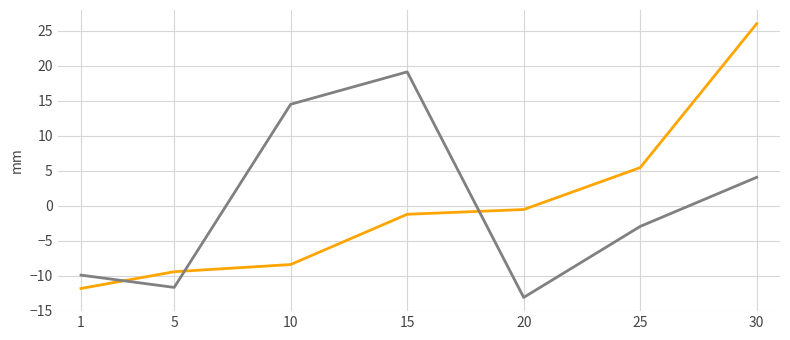

How many data points does each series have?

7